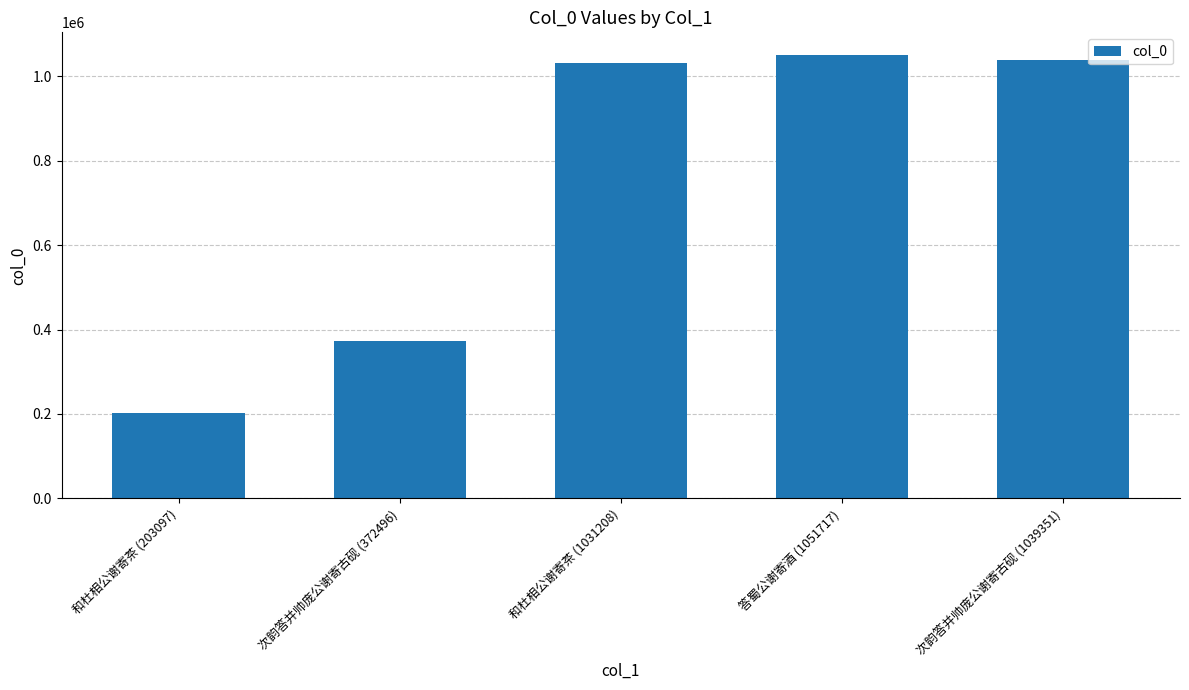

Approximately how many times larger is the value at 次韵答并帅庞公谢寄古砚 (372496) compared to 次韵答并帅庞公谢寄古砚 (1039351)?

0.4